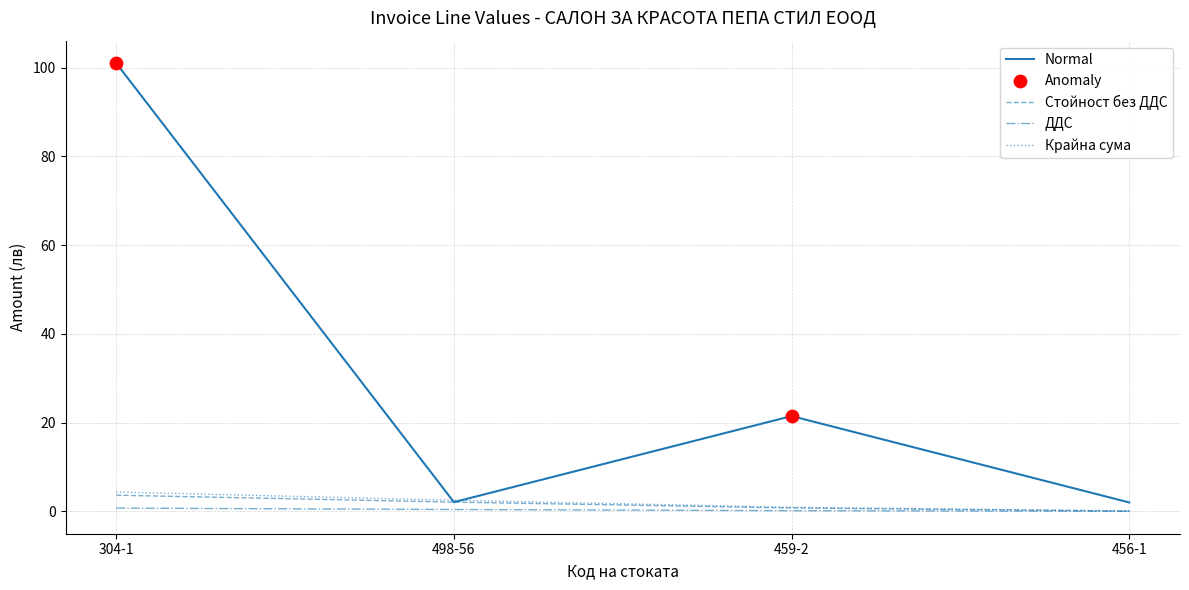

At how many categories does at least one series exceed 92?

1